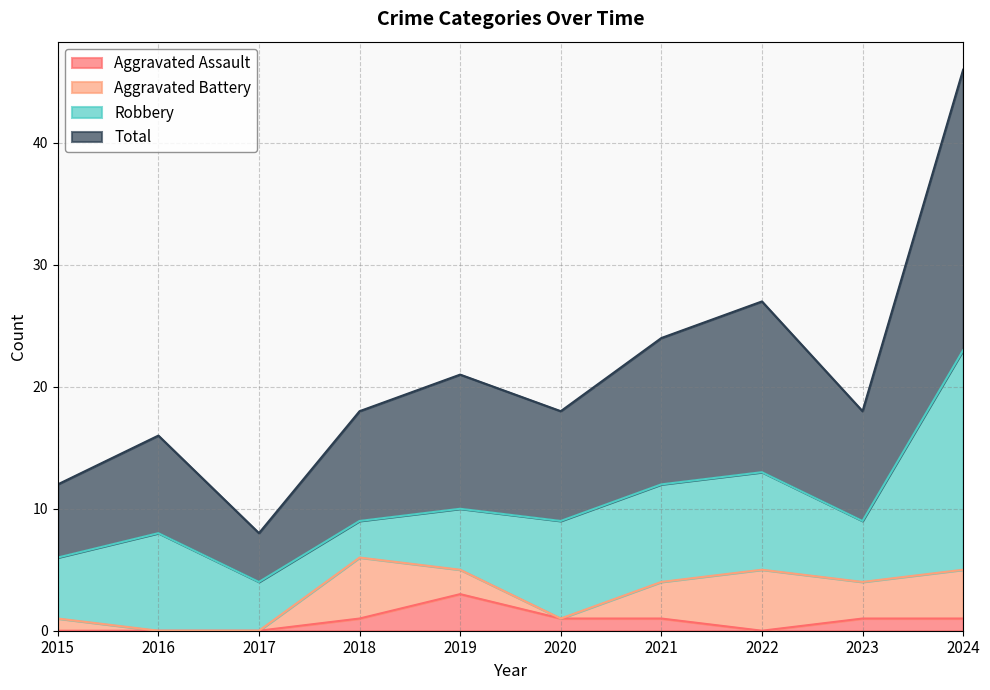

True or false: Aggravated Assault and Total cross at least once.

False